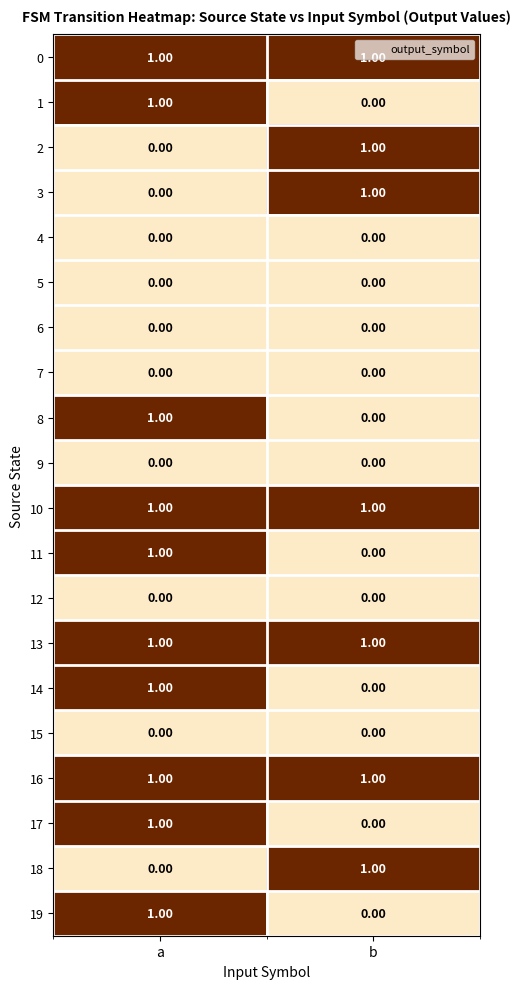

Which category has the highest value in the 19 series?

a